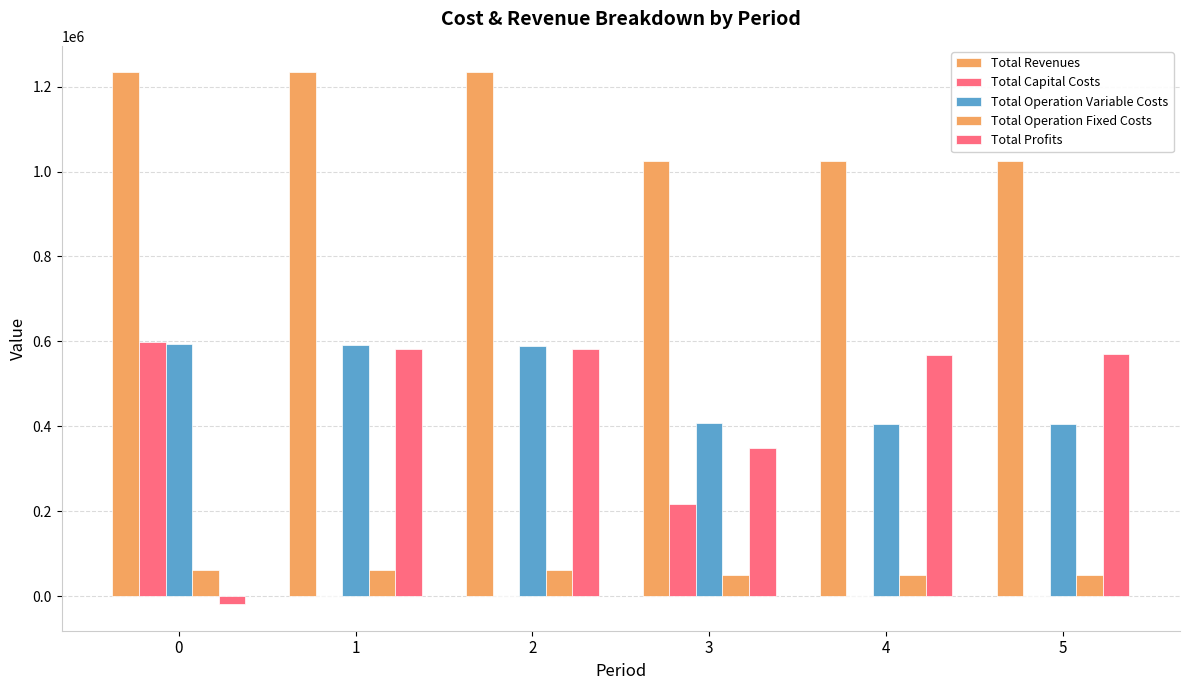

Rank the series by their maximum value, from highest to lowest.

Total Revenues, Total Capital Costs, Total Operation Variable Costs, Total Profits, Total Operation Fixed Costs